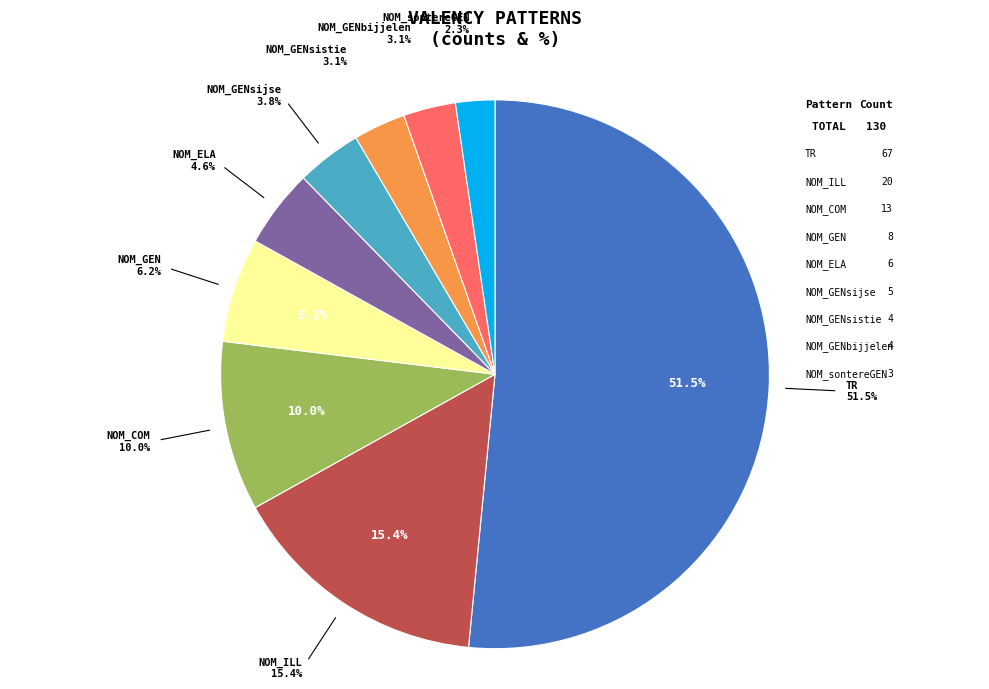

To the nearest percent, what is the average slice percentage?

11%